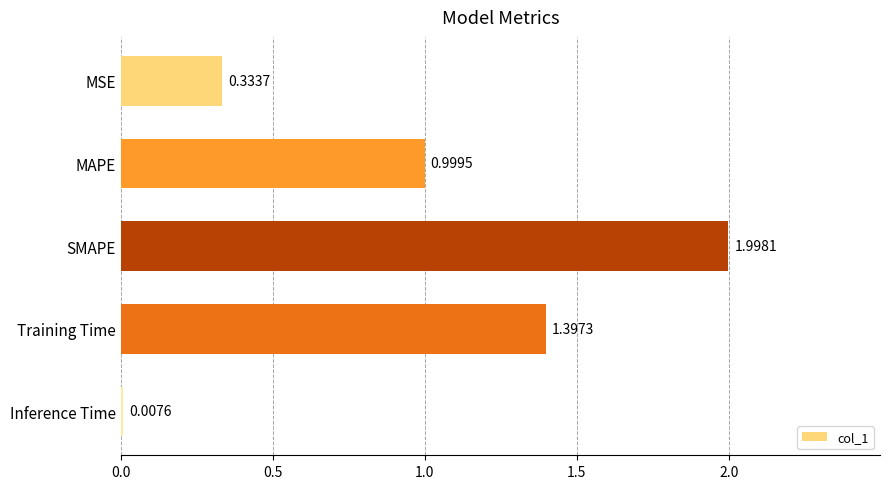

What is the average value?

0.9